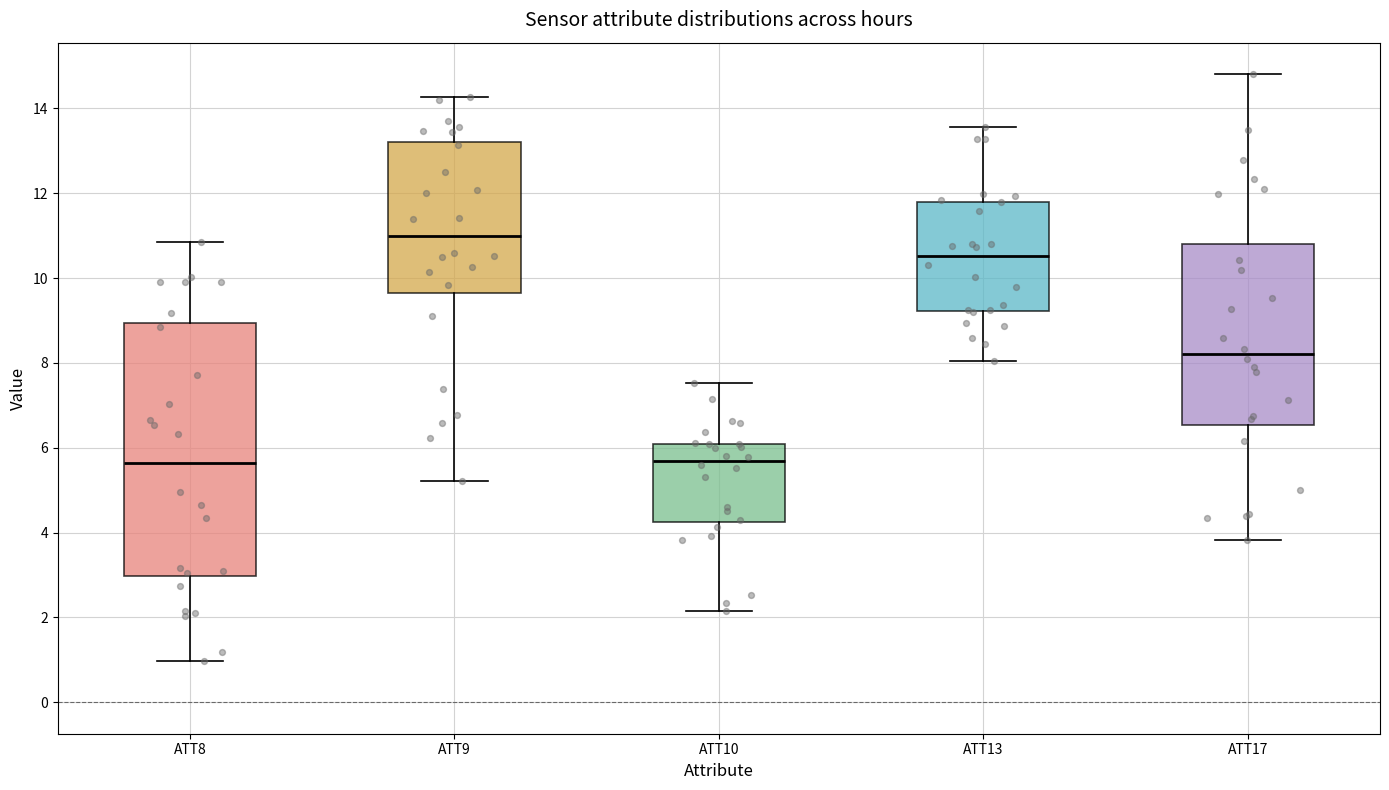

Where does the upper whisker of the box for ATT13 end on the y-axis? The values are not printed on the chart, so give them approximately, as read against the axis.

13.6